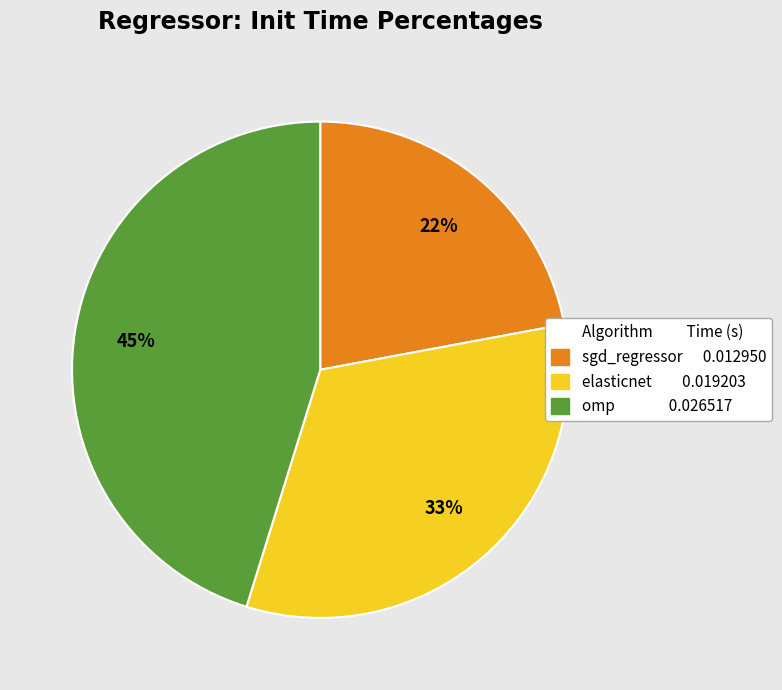

How many segments does this pie chart have?

3